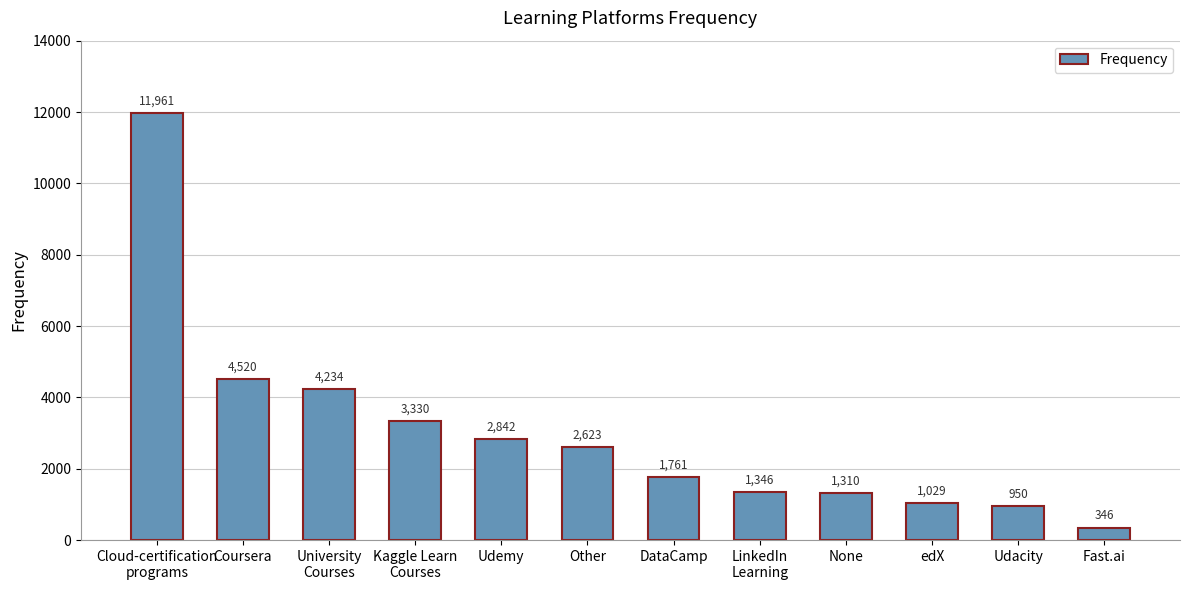

Reading left to right, extract all data points from this chart.

11961	4520	4234	3330	2842	2623	1761	1346	1310	1029	950	346